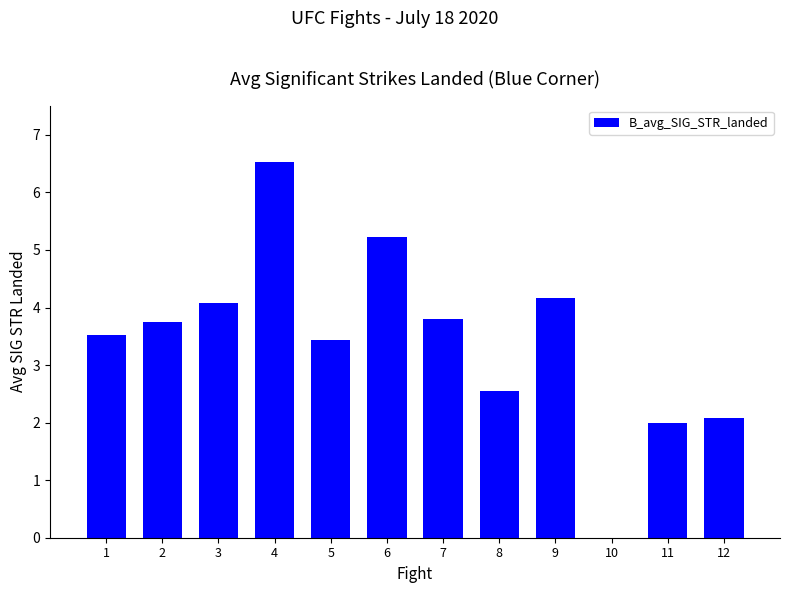

What is the sum of the values at 8 and 2?

6.3